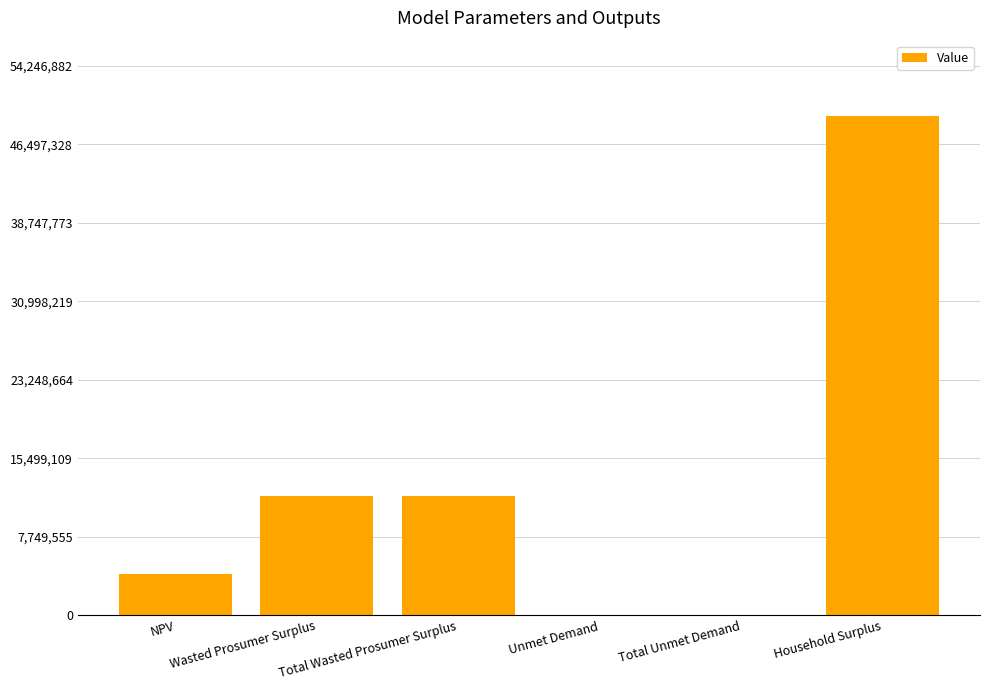

What is the greatest value displayed?

49315347.7